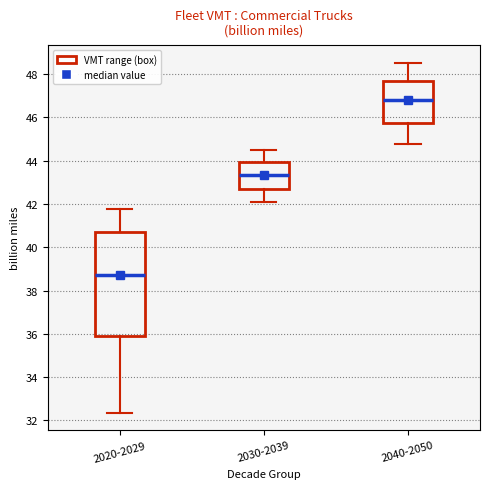

Which box is the tallest, from its lower edge to its upper edge?

2020-2029